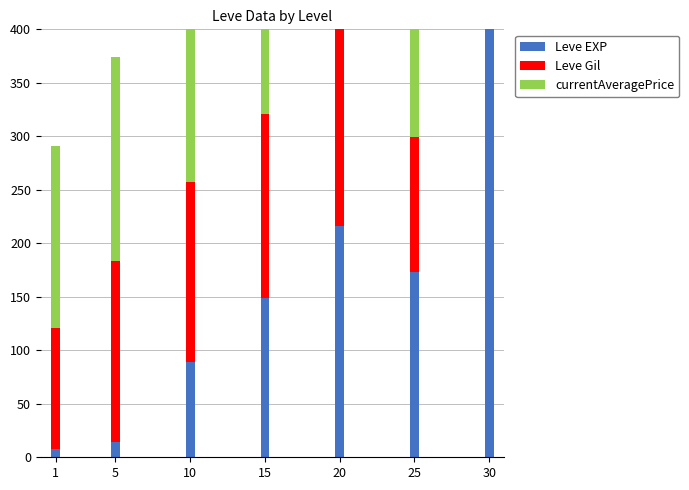

How many data points in Leve EXP are less than 149?

3